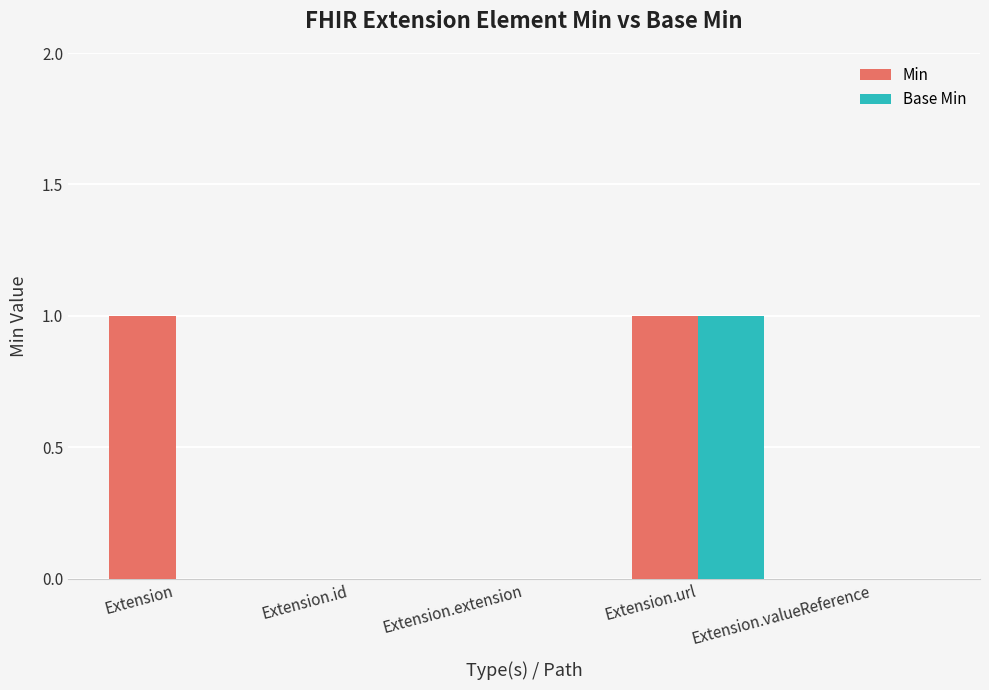

Is it true that Min equals -1 at Extension.id?

False